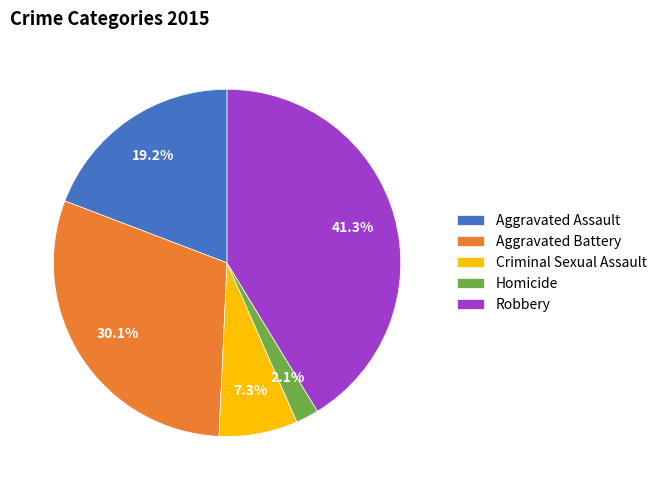

Which category has the smallest portion of the pie?

Homicide